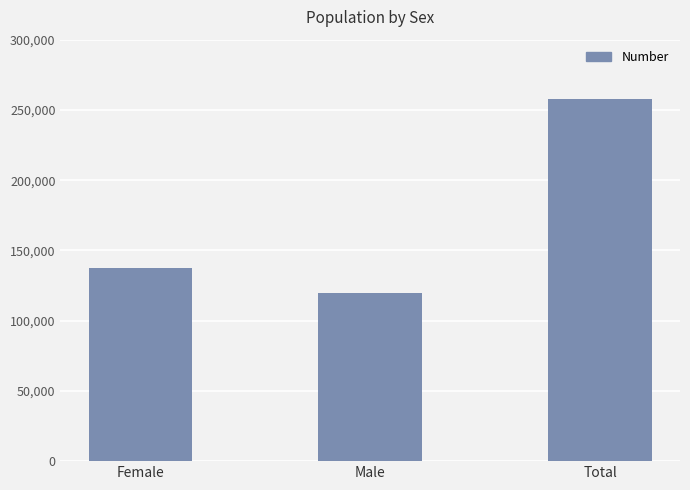

Rank the categories by value from lowest to highest.

Male, Female, Total